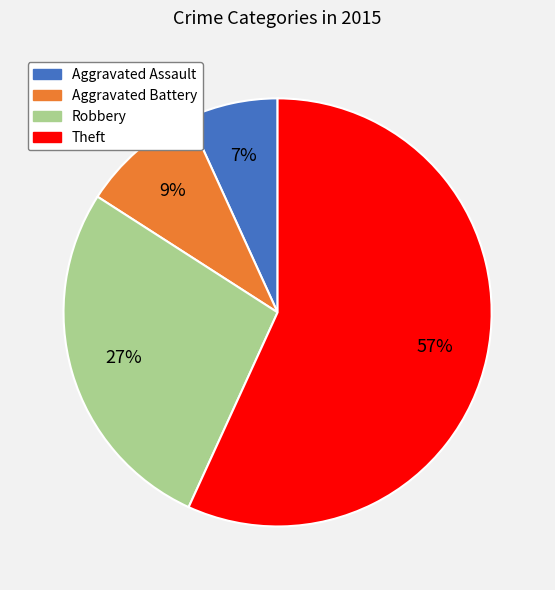

Which category has the biggest portion of the pie?

Theft